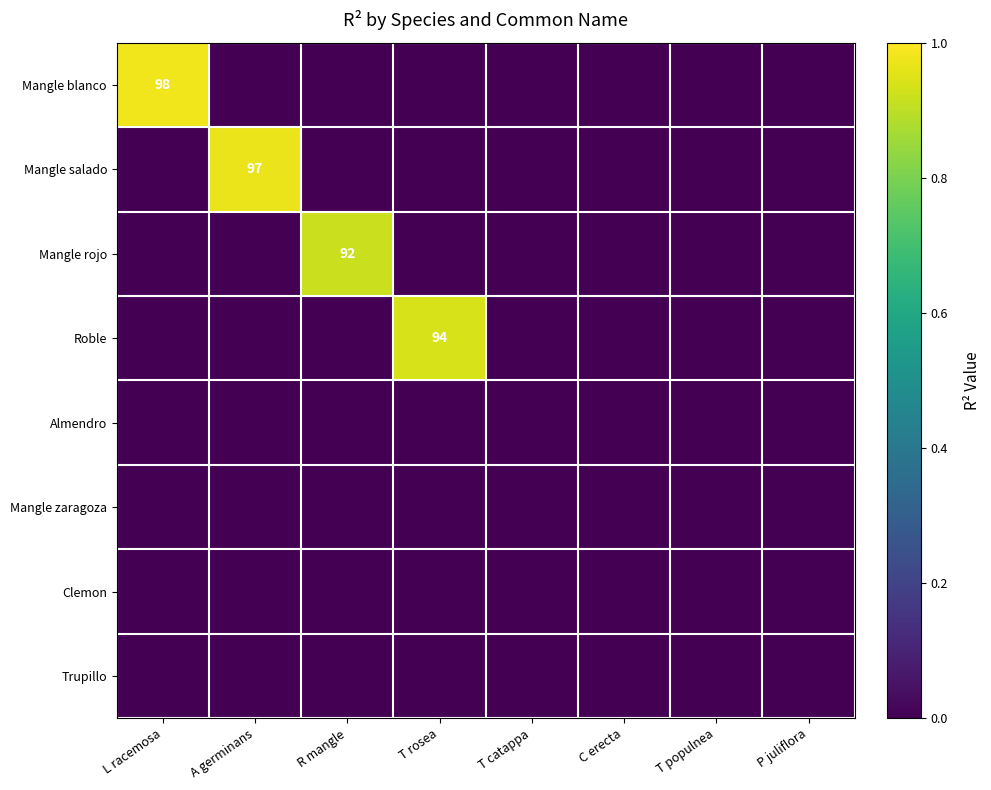

Is it true that Mangle salado equals 1.5 at A germinans?

False